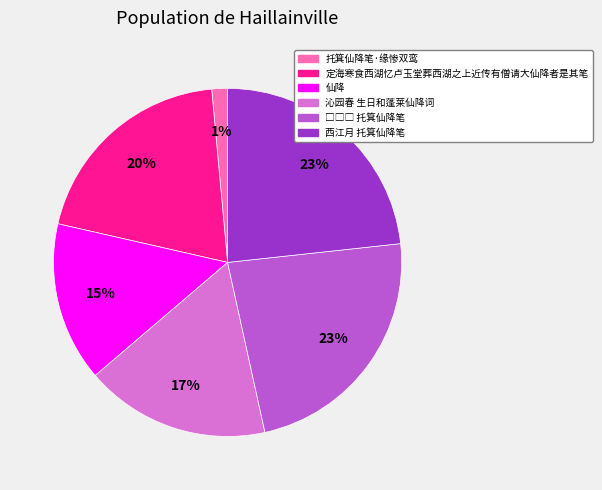

Is there a majority slice in this chart?

No